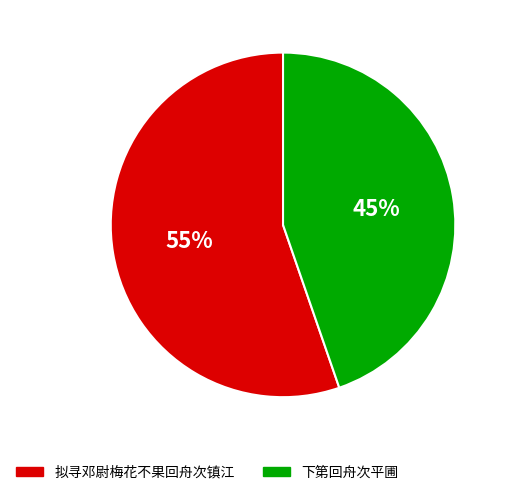

Is it true that 拟寻邓尉梅花不果回舟次镇江 is 55% of the pie?

True